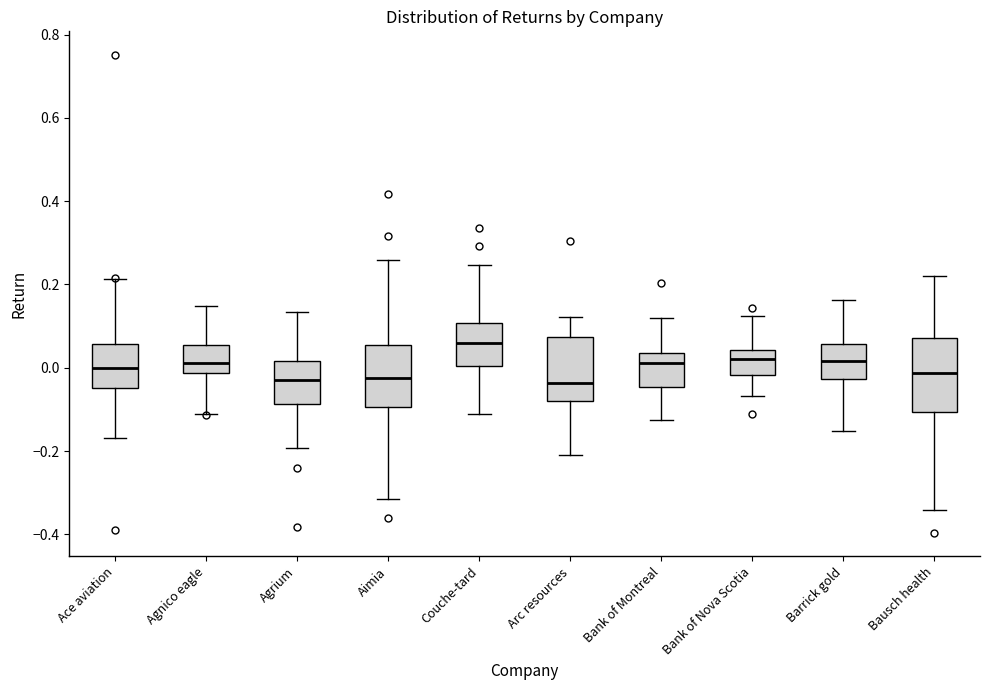

Reading left to right, transcribe this box plot: for each box, give where its median line is, the range the box spans, and where its two whiskers end, as read against the y-axis. The values are not printed on the chart, so give them approximately, as read against the axis.

Ace aviation: median 0.00, box -0.04 to 0.06, whiskers -0.16 to 0.22
Agnico eagle: median 0.02, box -0.02 to 0.06, whiskers -0.10 to 0.14
Agrium: median -0.02, box -0.08 to 0.02, whiskers -0.20 to 0.14
Aimia: median -0.02, box -0.10 to 0.06, whiskers -0.32 to 0.26
Couche-tard: median 0.06, box 0.00 to 0.10, whiskers -0.12 to 0.24
Arc resources: median -0.04, box -0.08 to 0.08, whiskers -0.20 to 0.12
Bank of Montreal: median 0.02, box -0.04 to 0.04, whiskers -0.12 to 0.12
Bank of Nova Scotia: median 0.02, box -0.02 to 0.04, whiskers -0.06 to 0.12
Barrick gold: median 0.02, box -0.02 to 0.06, whiskers -0.16 to 0.16
Bausch health: median -0.02, box -0.10 to 0.08, whiskers -0.34 to 0.22